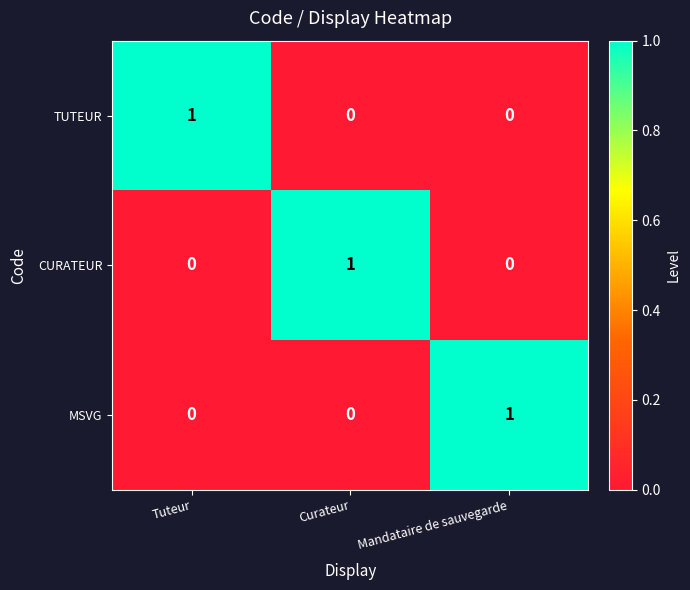

What is the greatest value displayed?

1